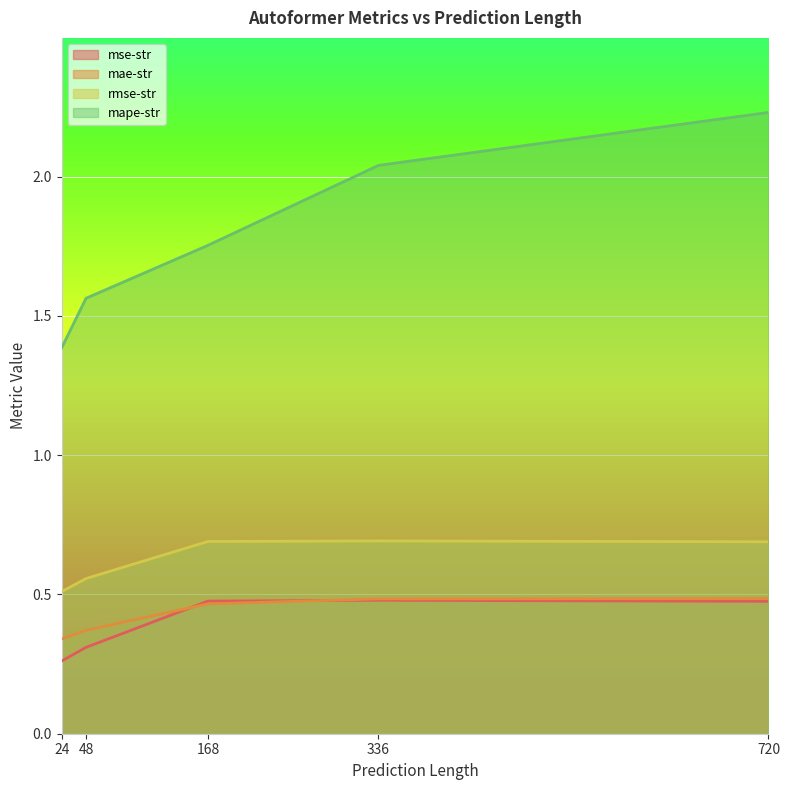

True or false: mape-str has more than 0 points higher than both neighbors.

False